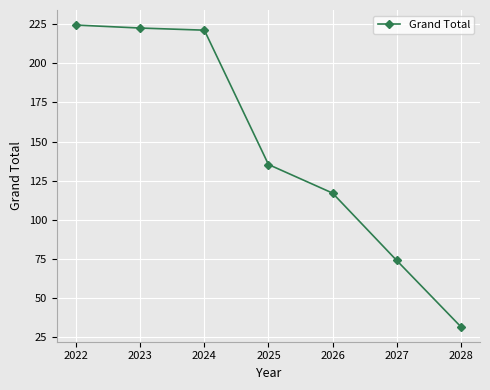

The chart shows a value of 36.0 at 2025. True or false?

False